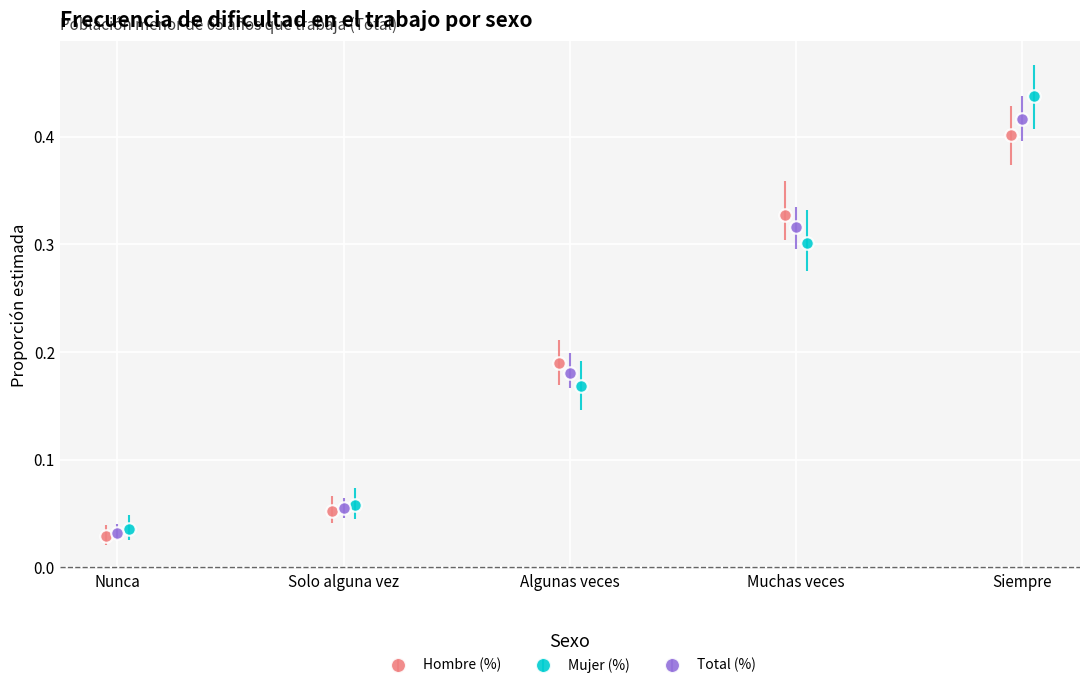

True or false: Hombre (%) has more than 0 points higher than both neighbors.

False